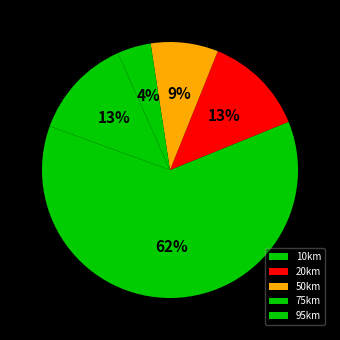

True or false: 50km accounts for 9% of the total.

True